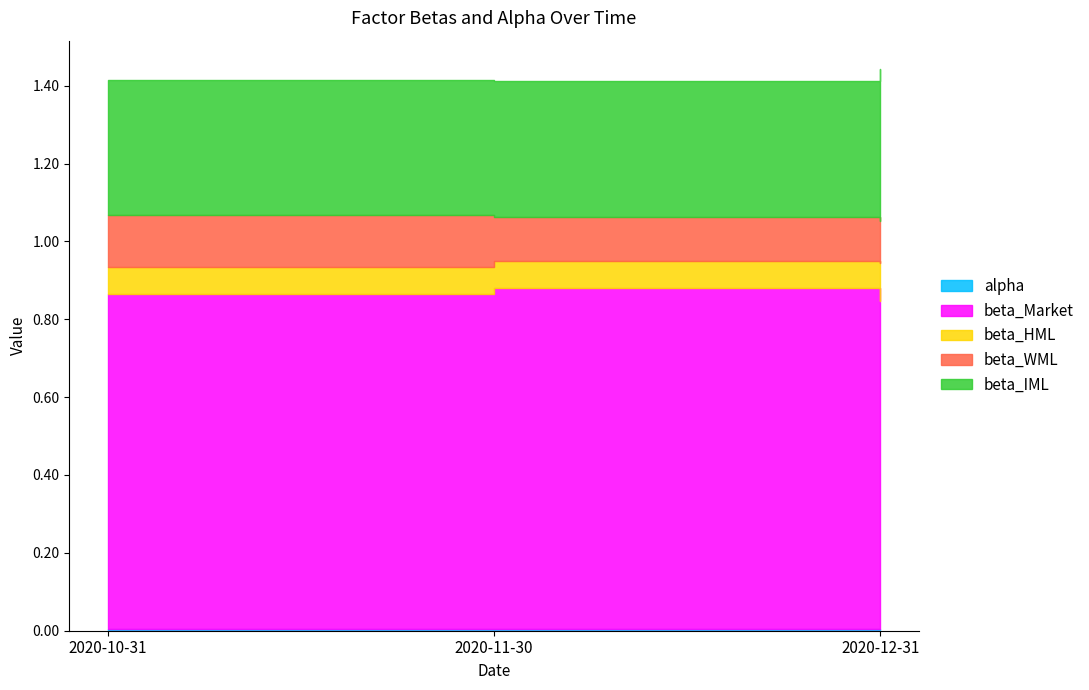

Rank the series at 2020-11-30 from highest to lowest value.

beta_Market, beta_IML, beta_WML, beta_HML, alpha